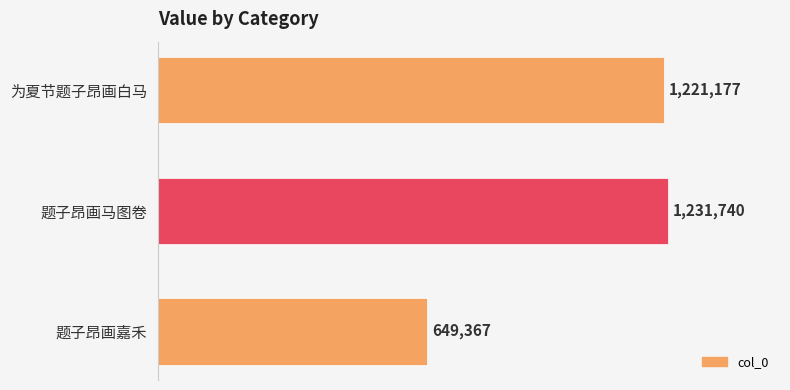

Rank the categories by value from lowest to highest.

题子昂画嘉禾, 为夏节题子昂画白马, 题子昂画马图卷